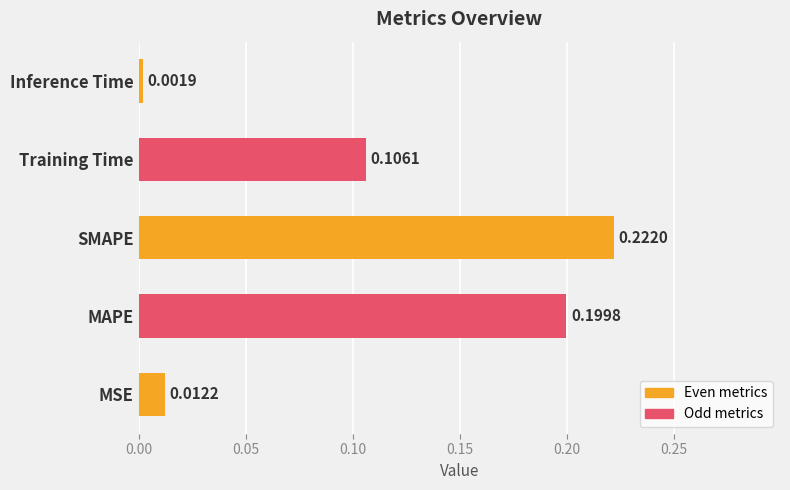

Which label corresponds to the smallest value in the chart?

Inference Time